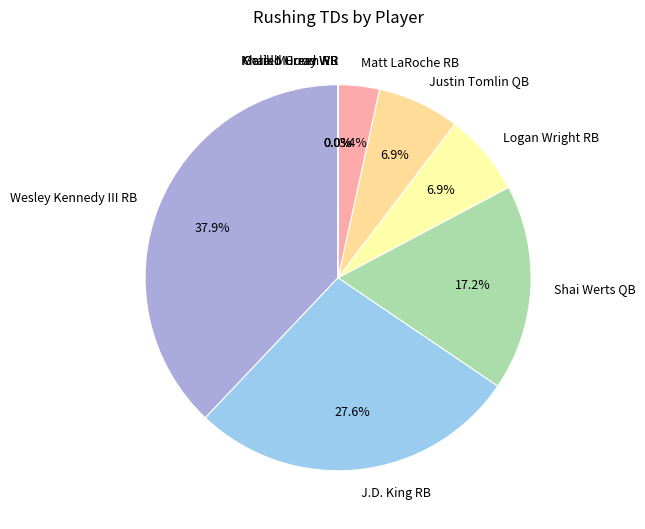

How many segments does this pie chart have?

9